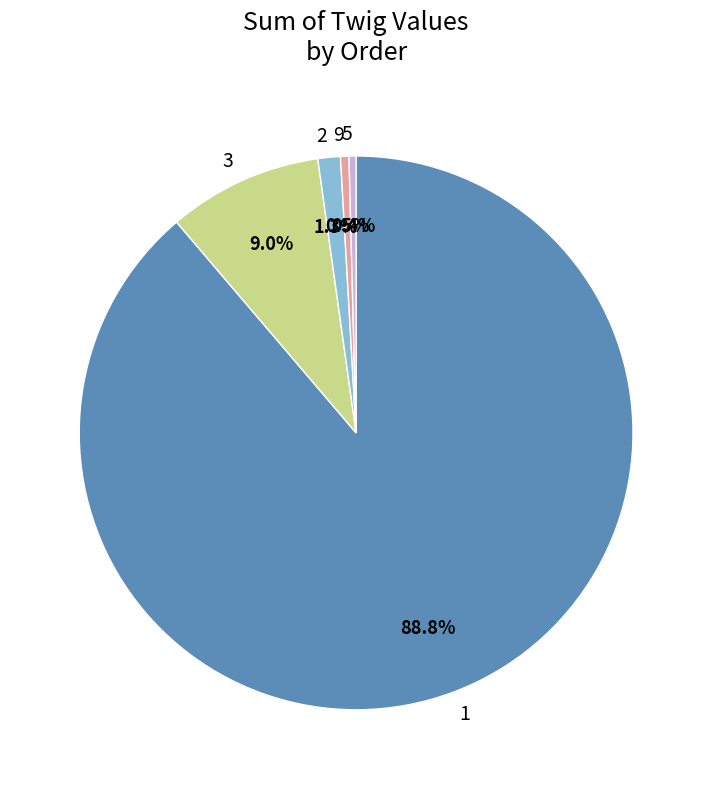

To the nearest percent, what is the average slice percentage?

20%